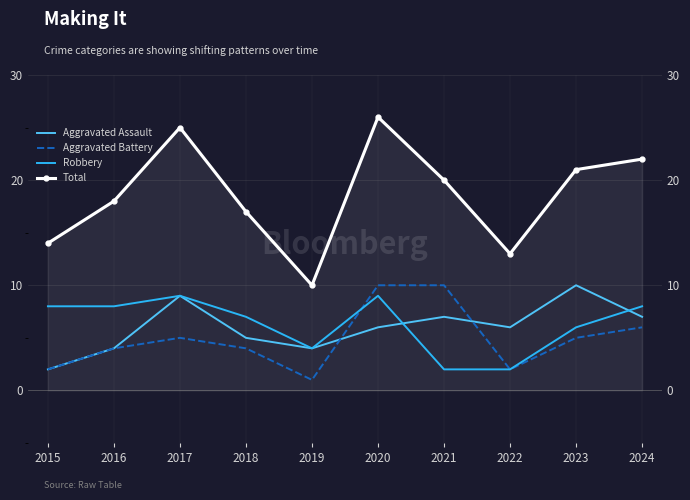

The Total series shows 21 at 2023. True or false?

True